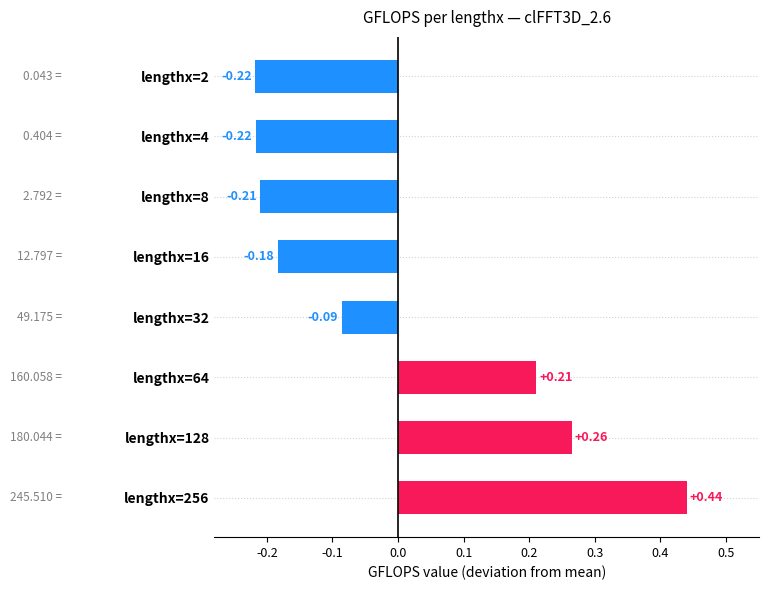

What is the difference between the second highest and minimum values?

0.5